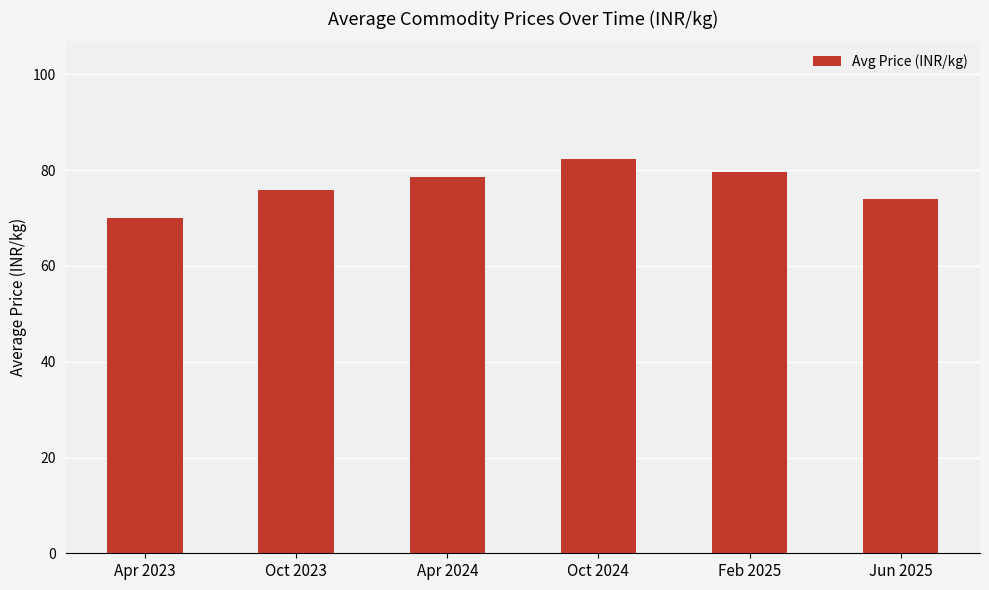

What is the label of the 3rd bar from the right?

Oct 2024